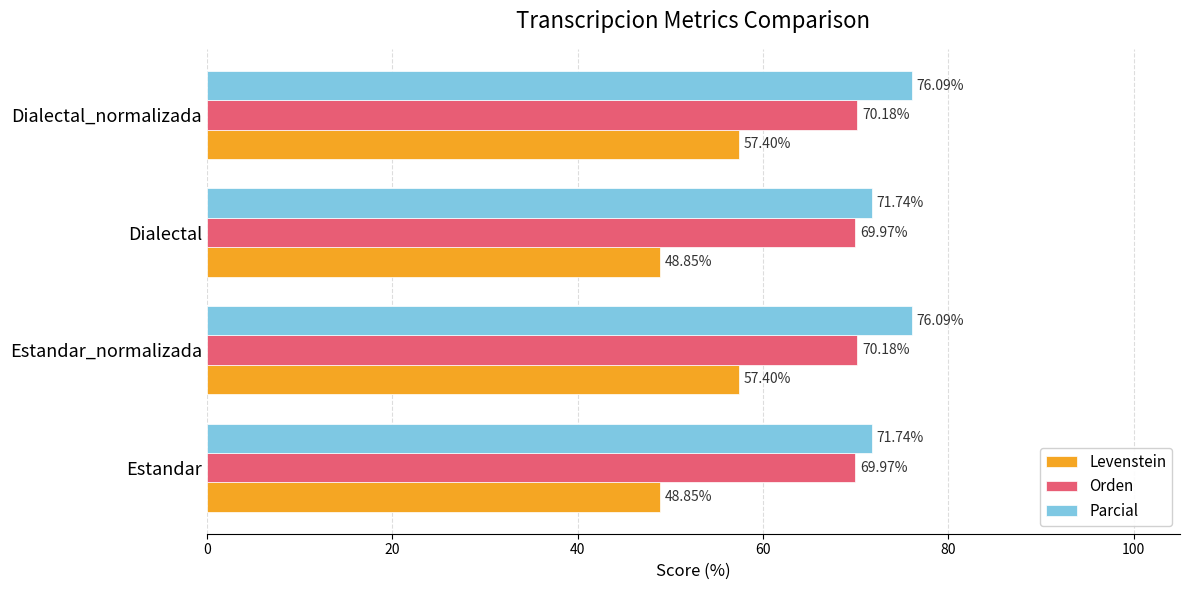

What is the greatest value displayed?

76.1